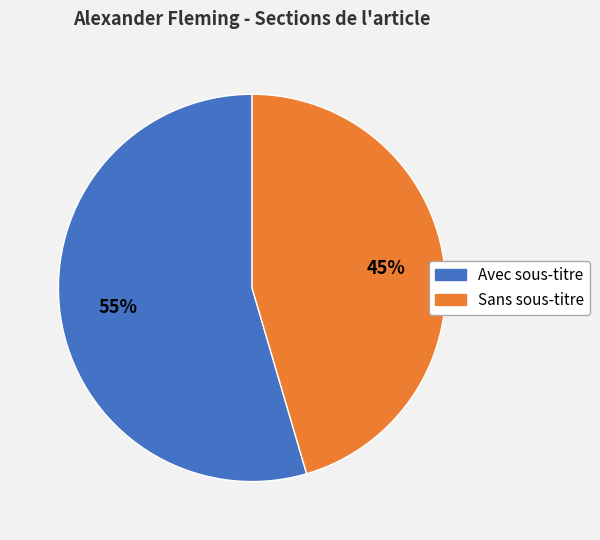

Is the sum of Sans sous-titre and Avec sous-titre greater than half?

Yes